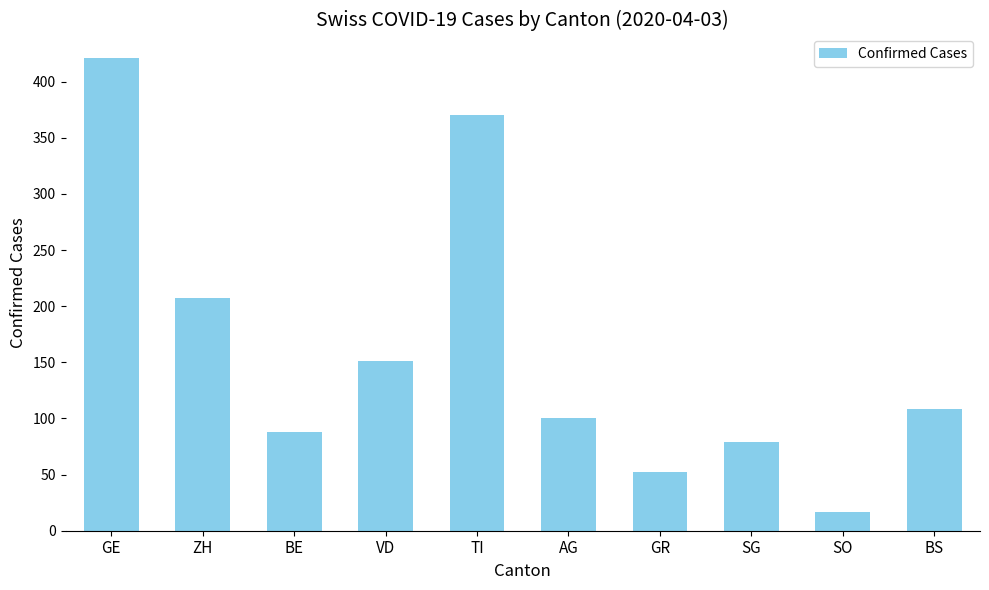

At which label does the data first exceed 108?

GE